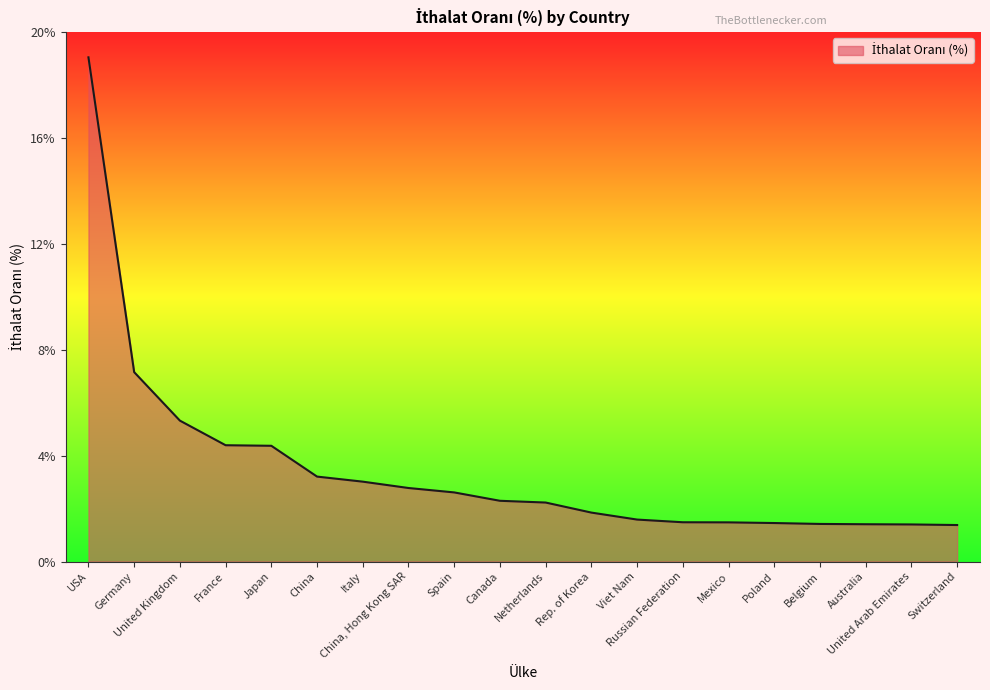

What is the minimum value shown in the chart?

1.4